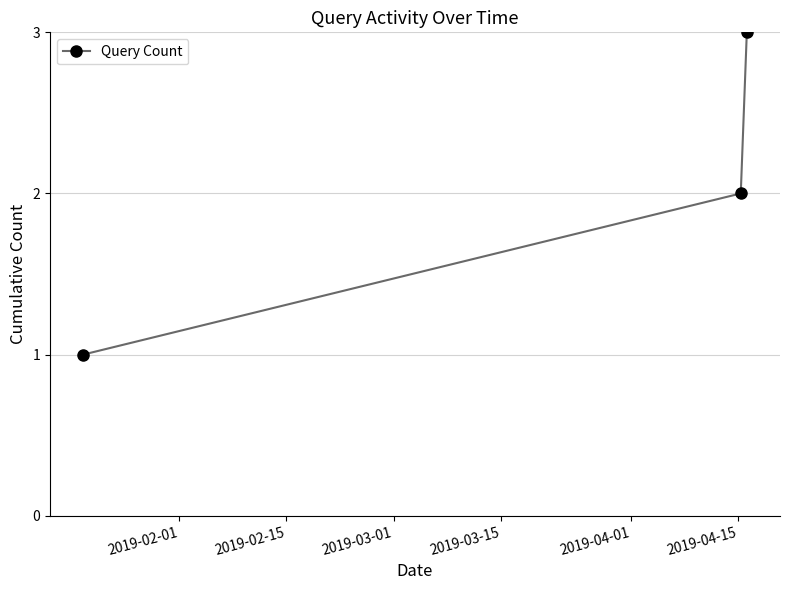

What is the sum of all values?

6